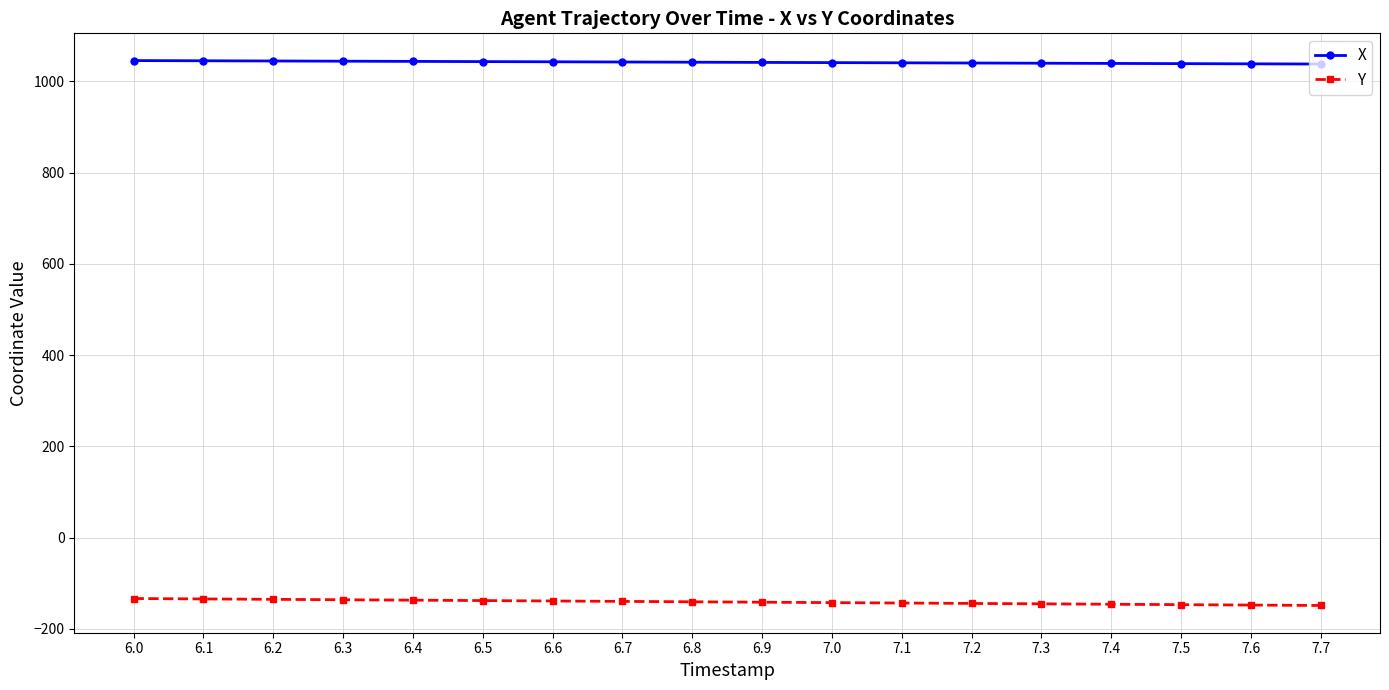

True or false: X has a value of 1044.4 at 6.3.

True